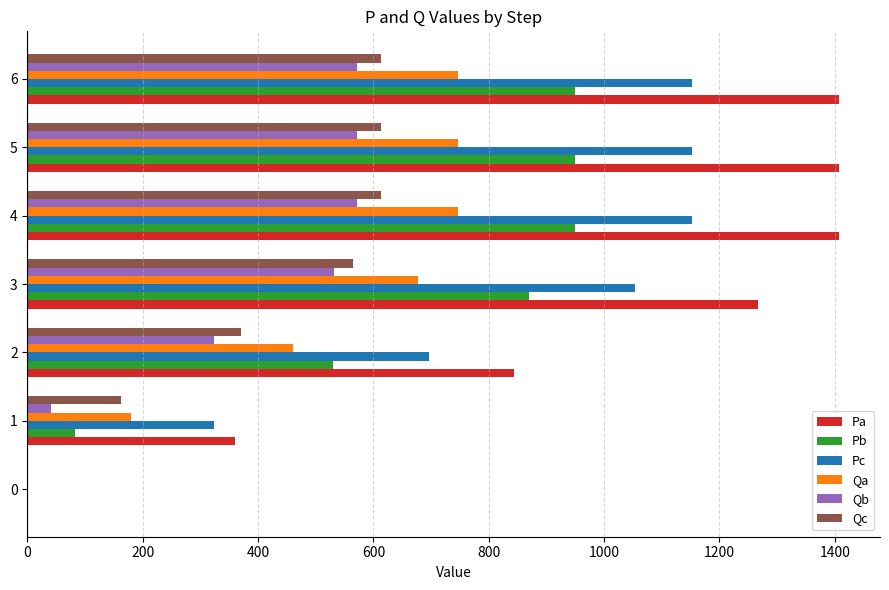

What is the sum of the Qa values at 2 and 3?

1136.7